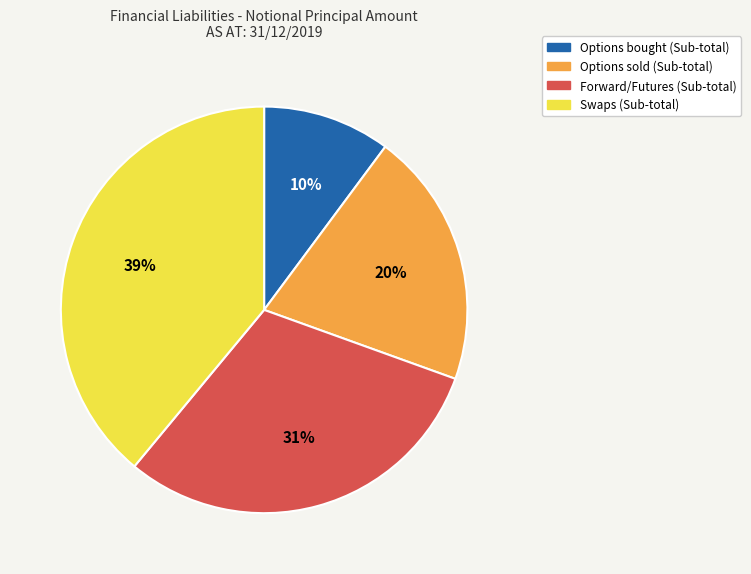

Which has a higher value, Options sold (Sub-total) or Forward/Futures (Sub-total)?

Forward/Futures (Sub-total)